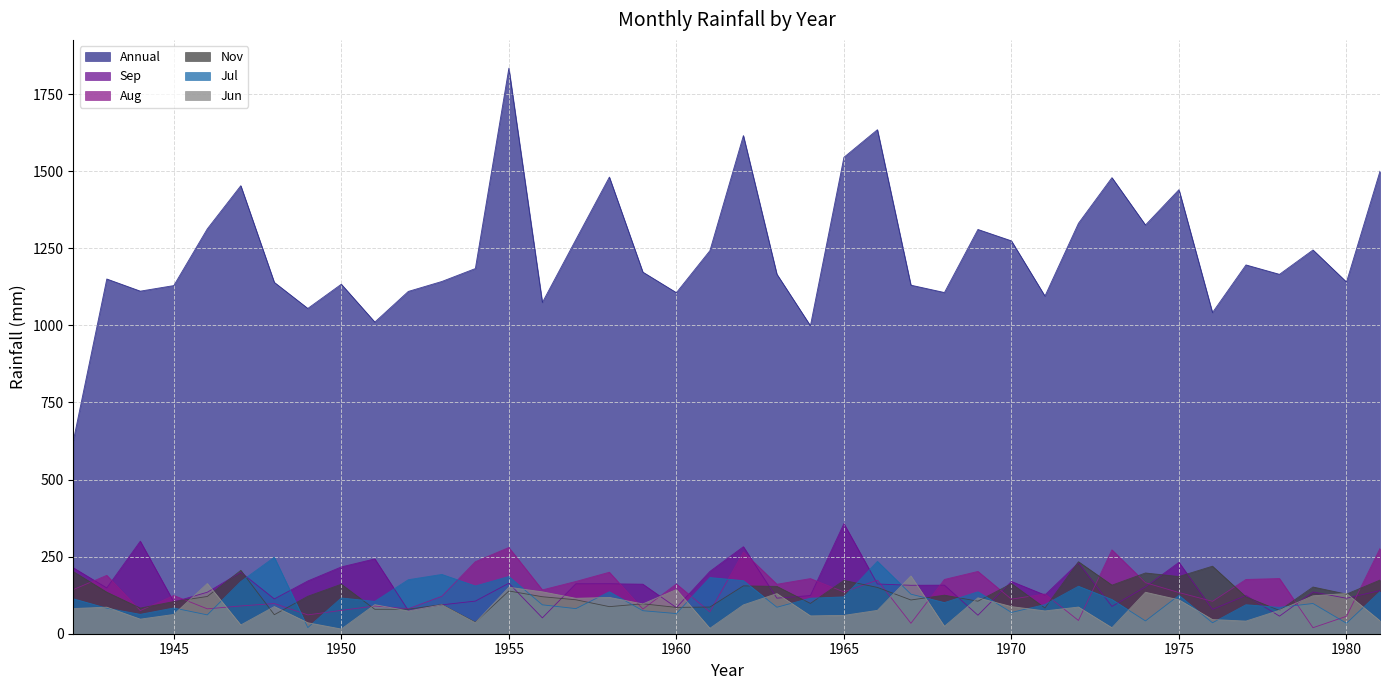

List the labels in order of Sep value, smallest first.

1956, 1978, 1969, 1952, 1976, 1960, 1973, 1953, 1945, 1954, 1948, 1980, 1963, 1964, 1977, 1971, 1946, 1979, 1981, 1943, 1974, 1967, 1968, 1959, 1966, 1957, 1958, 1955, 1970, 1949, 1947, 1961, 1942, 1950, 1972, 1975, 1951, 1962, 1944, 1965